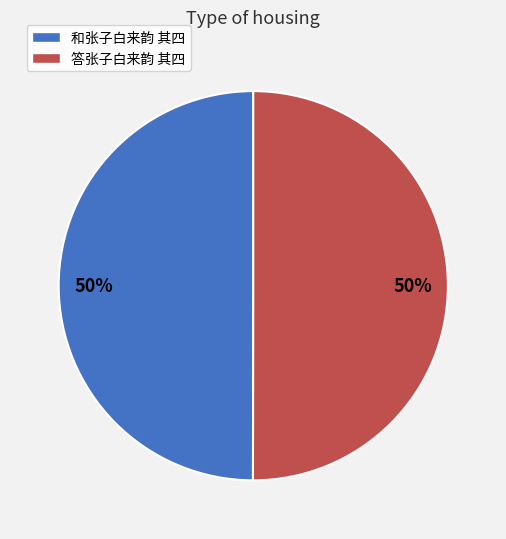

Approximately how many times larger is the value at 和张子白来韵 其四 compared to 答张子白来韵 其四?

1.0